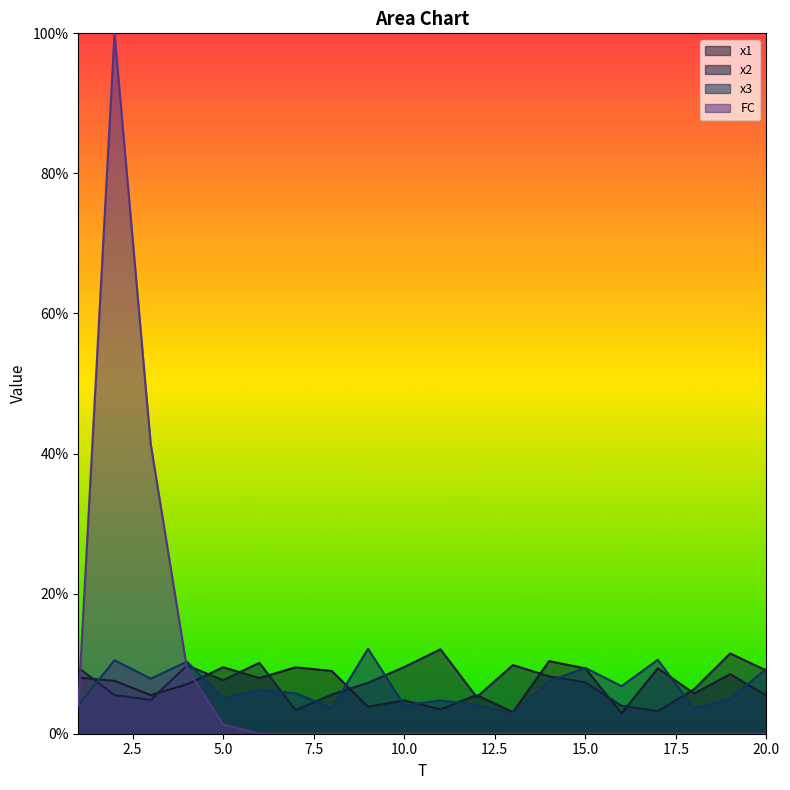

Where do x2 and x3 first cross each other?

1 and 2